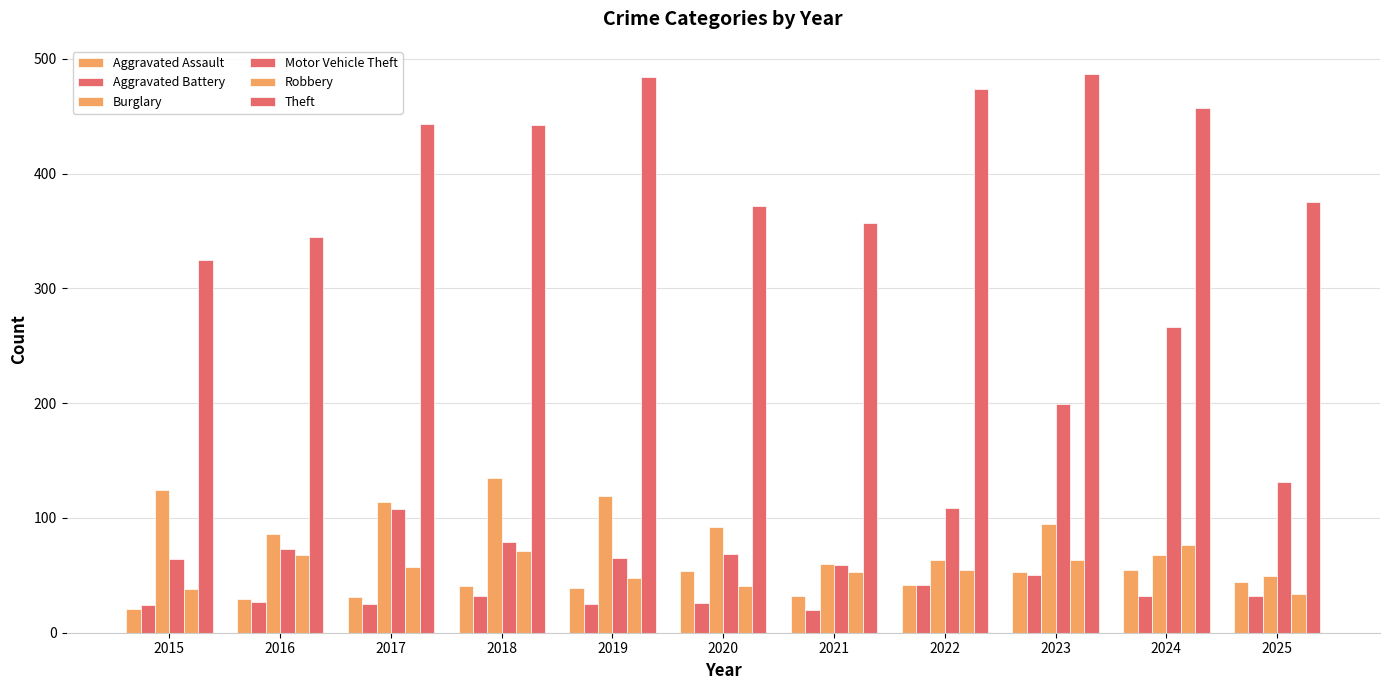

Reading left to right, extract all data points from this chart.

Aggravated Assault: 21	29	31	41	39	54	32	42	53	55	44
Aggravated Battery: 24	27	25	32	25	26	20	42	50	32	32
Burglary: 124	86	114	135	119	92	60	63	95	68	49
Motor Vehicle Theft: 64	73	108	79	65	69	59	109	199	266	131
Robbery: 38	68	57	71	48	41	53	55	63	76	34
Theft: 325	345	443	442	484	372	357	474	487	457	375